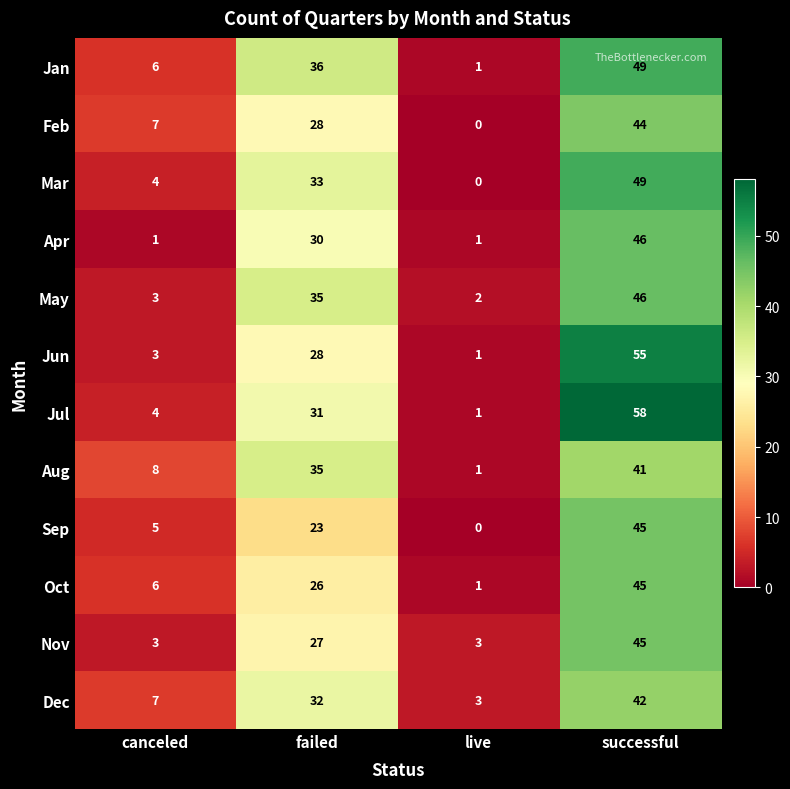

List the labels in order of Aug value, smallest first.

live, canceled, failed, successful